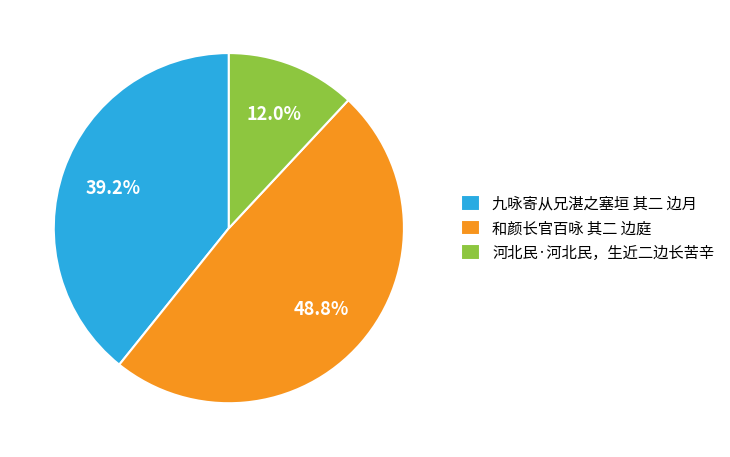

To the nearest percent, what percentage of the pie is 和颜长官百咏 其二 边庭?

49%